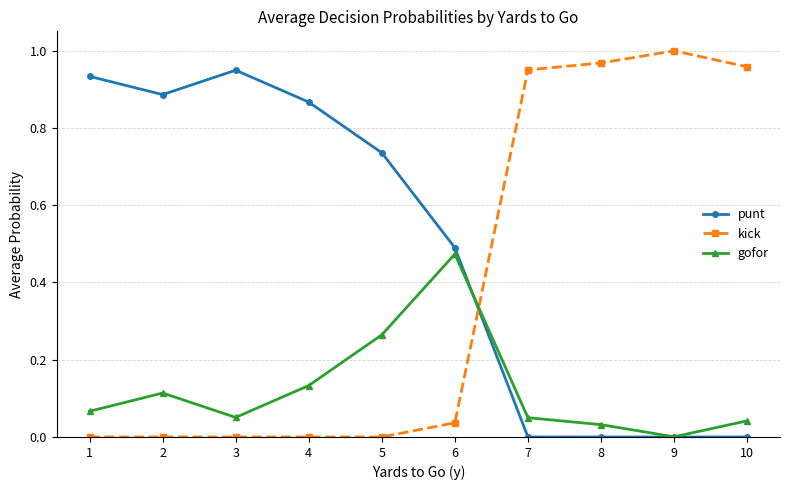

The value of kick at 9 is 1.0. True or false?

True